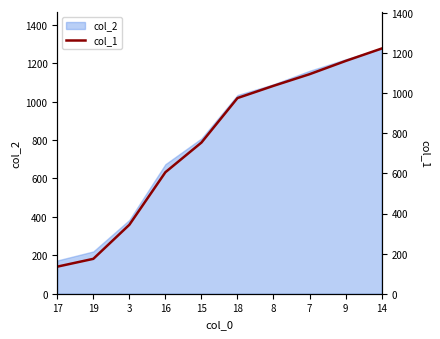

How many categories are shown in the chart?

10